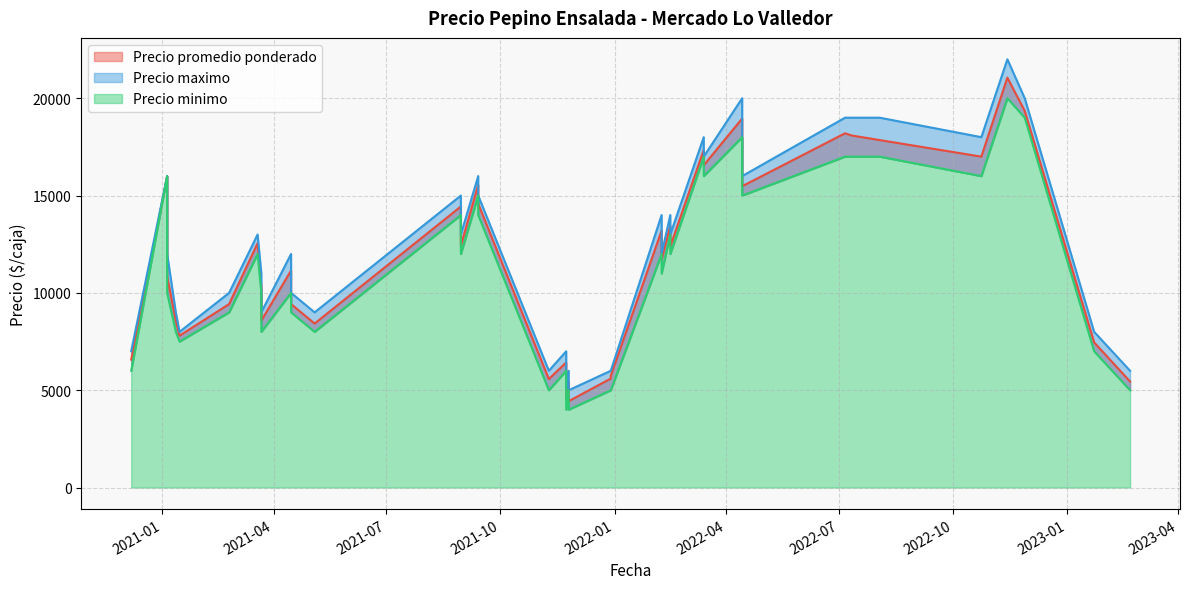

Which series has the largest range (max minus min)?

Precio maximo